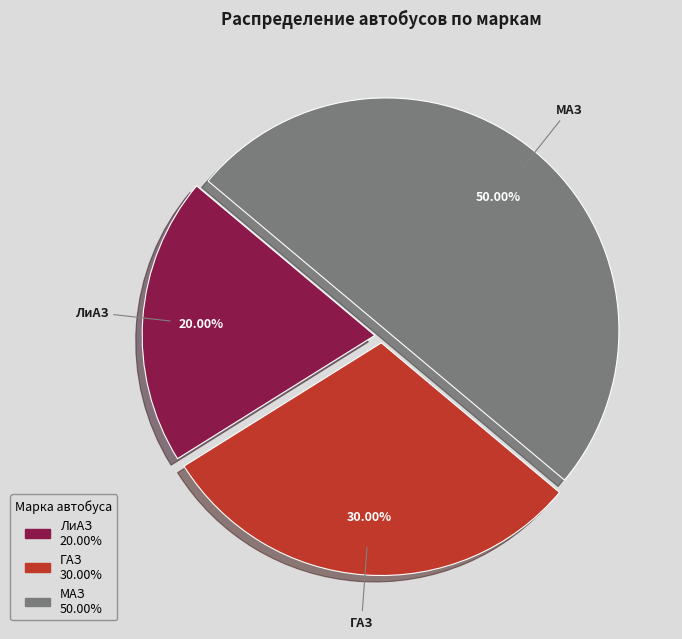

To the nearest percent, what is the average slice percentage?

33%